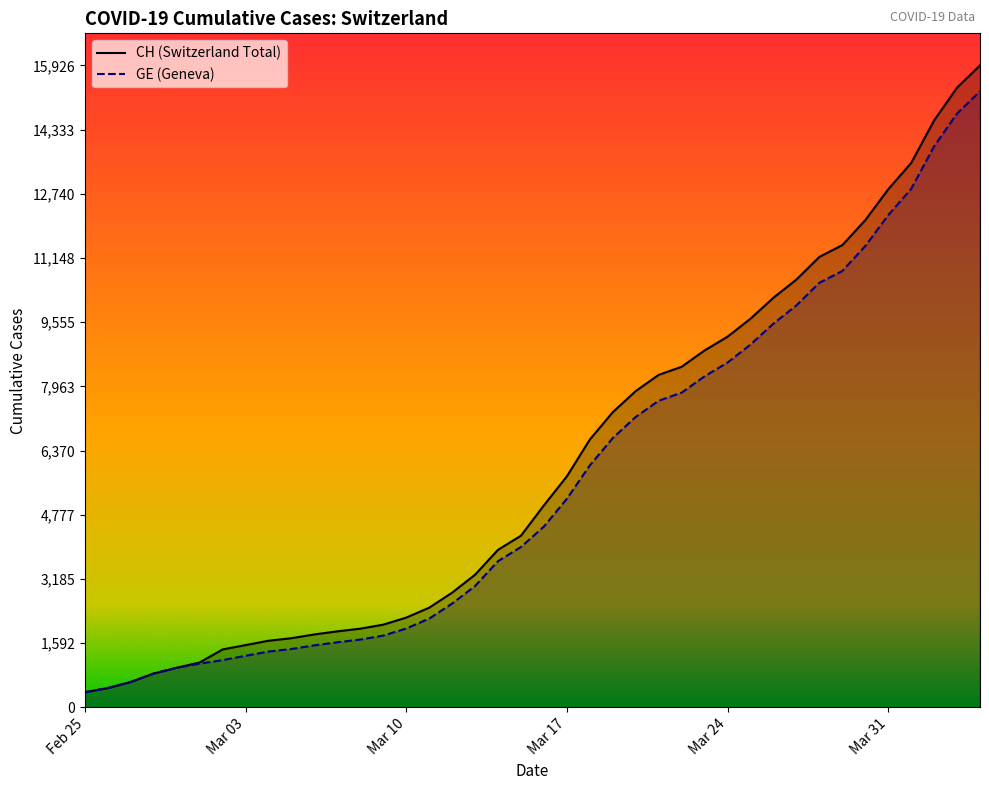

What is the highest value of the CH (Switzerland Total) series?

15926